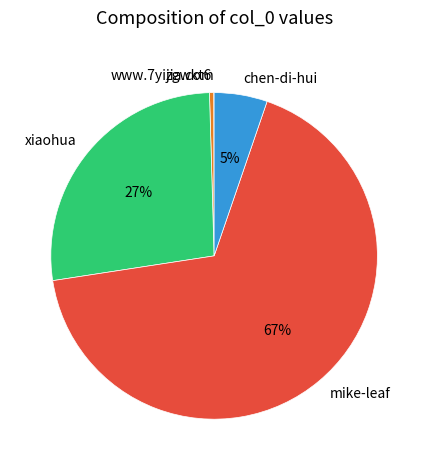

What is the majority slice?

mike-leaf